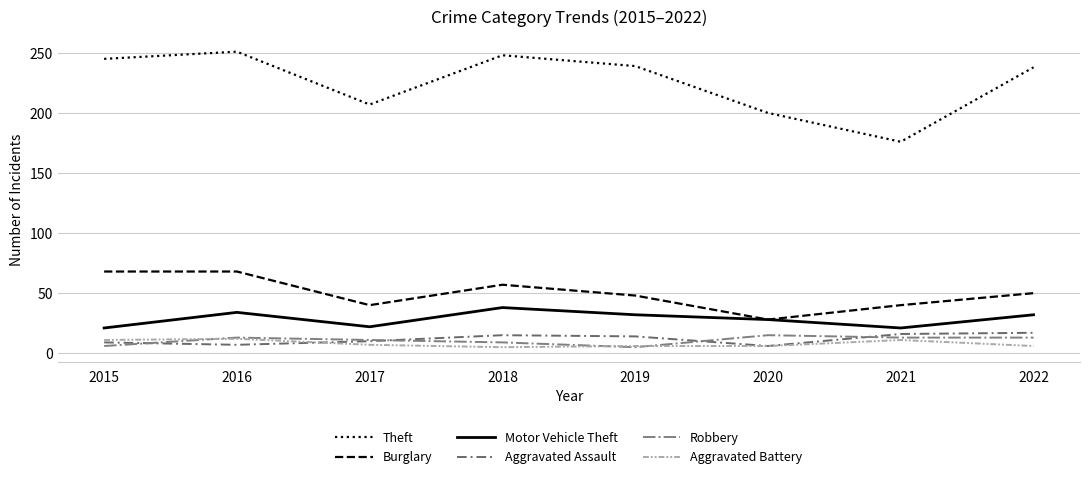

Which series has the largest range (max minus min)?

Theft